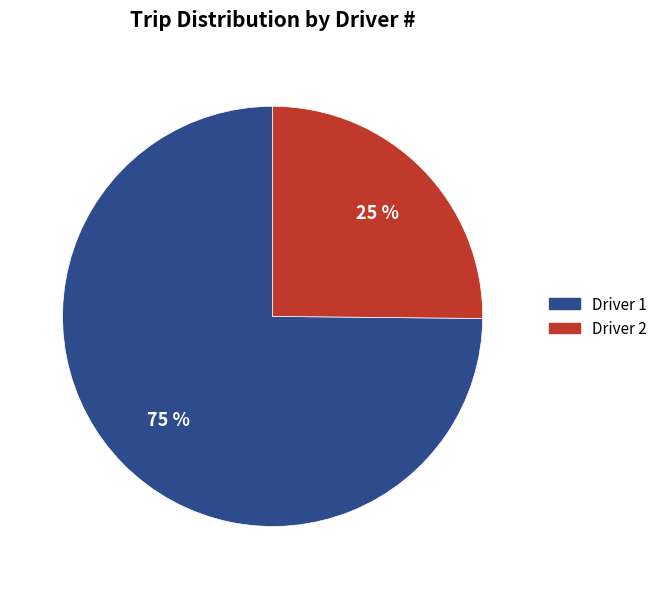

Approximately how many times larger is the value at Driver 1 compared to Driver 2?

3.0